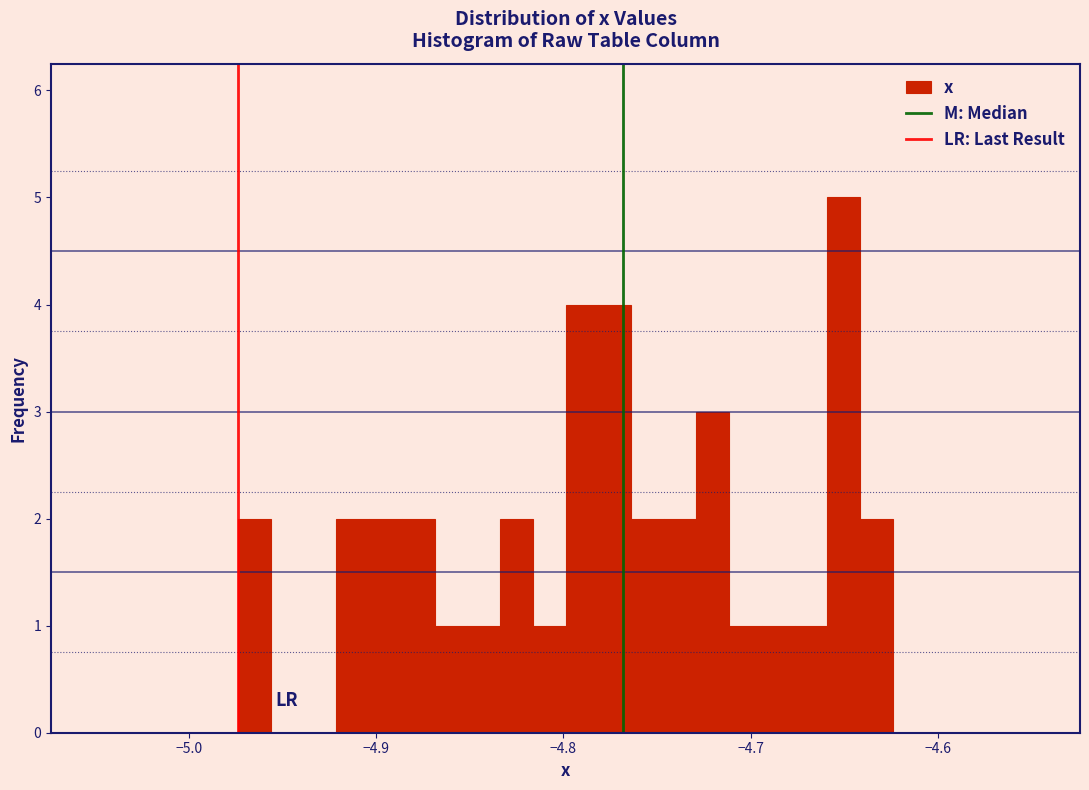

Around what value on the x-axis is the tallest bar? Give the approximate position of its centre, as read against the axis.

-4.65